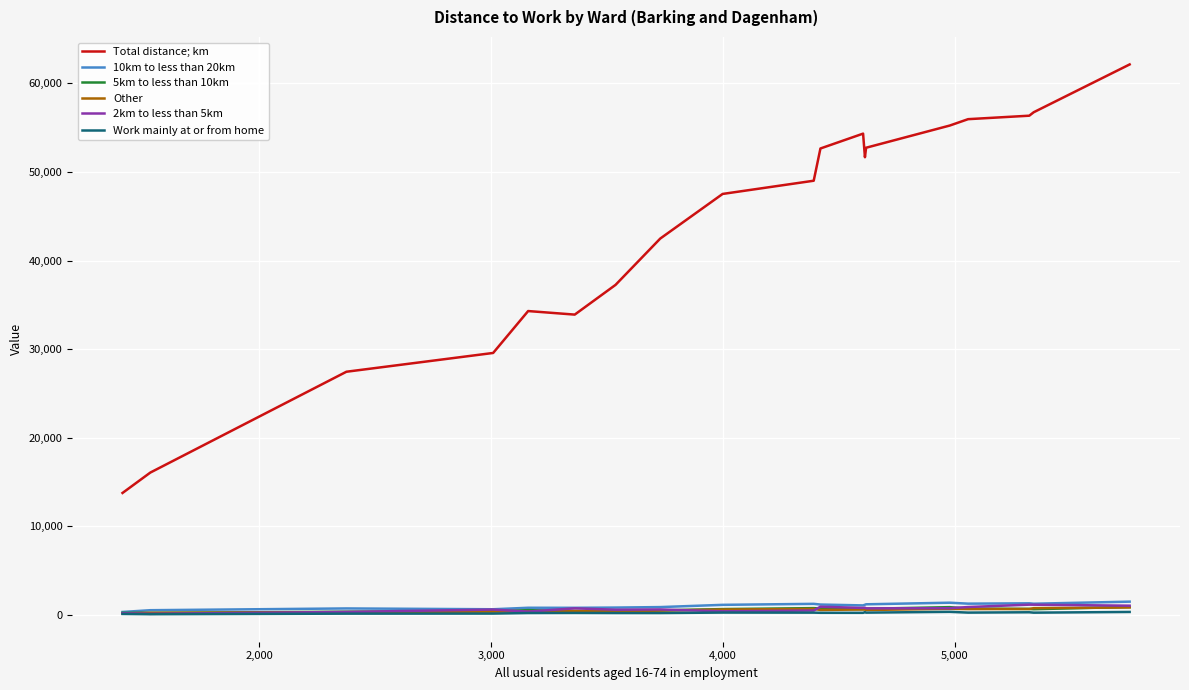

Which series has the largest total across all categories?

Total distance; km